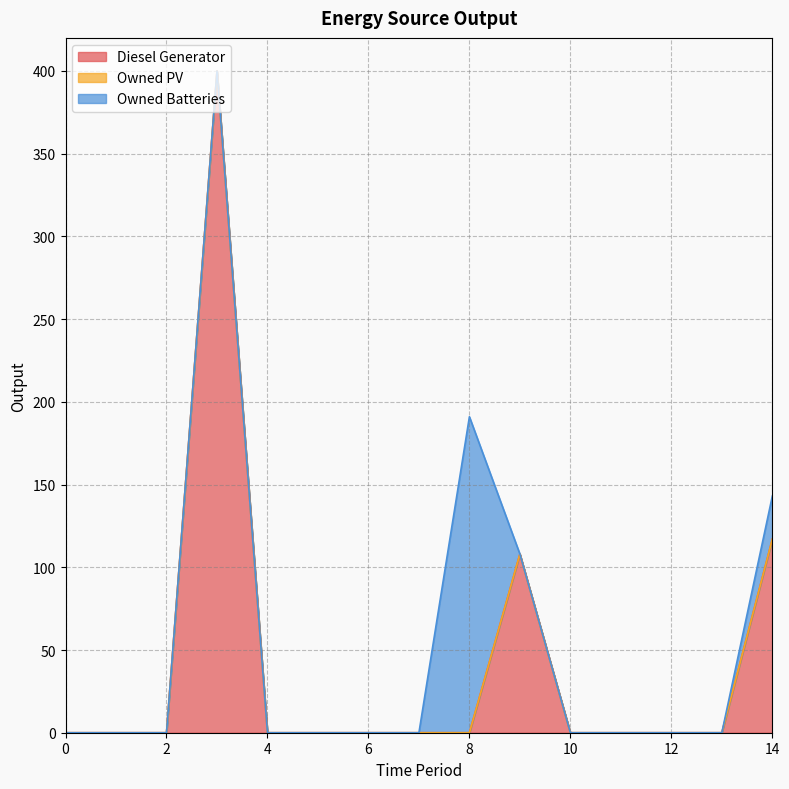

Reading left to right, transcribe all the data shown in this chart.

Diesel Generator: 0.0	0.0	0.0	400.0	0.0	0.0	0.0	0.0	0.0	108.0	0.0	0.0	0.0	0.0	117.0
Owned PV: 0.0	0.0	0.0	0.0	0.0	0.0	0.0	0.0	0.0	0.0	0.0	0.0	0.0	0.0	0.0
Owned Batteries: 0.0	0.0	0.0	0.0	0.0	0.0	0.0	0.0	191.0	0.0	0.0	0.0	0.0	0.0	26.0